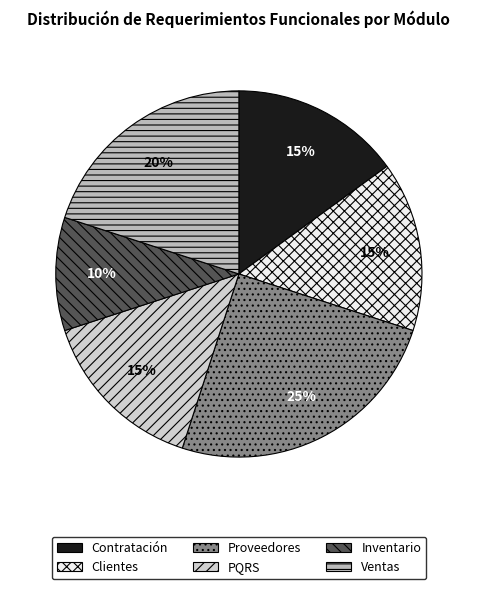

To the nearest percent, what portion does Ventas represent?

20%